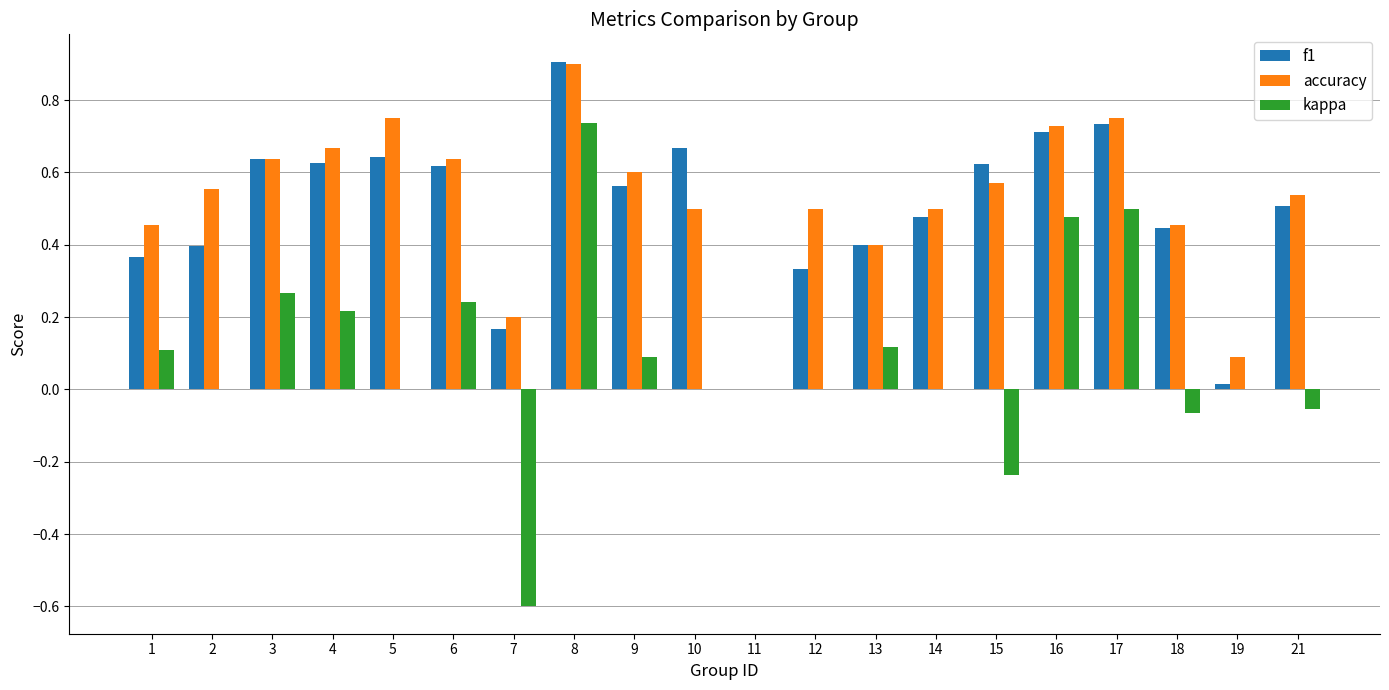

Which series has the largest range (max minus min)?

kappa